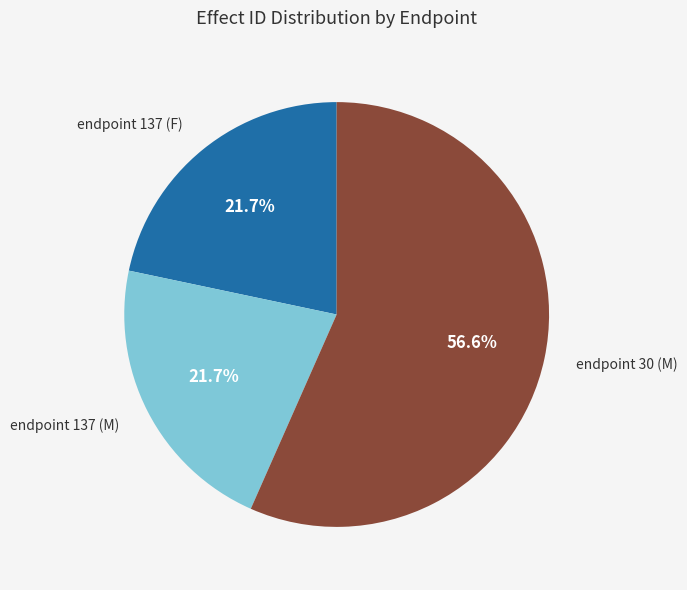

What percentage do endpoint 137 (F) and endpoint 137 (M) together represent?

43.4%